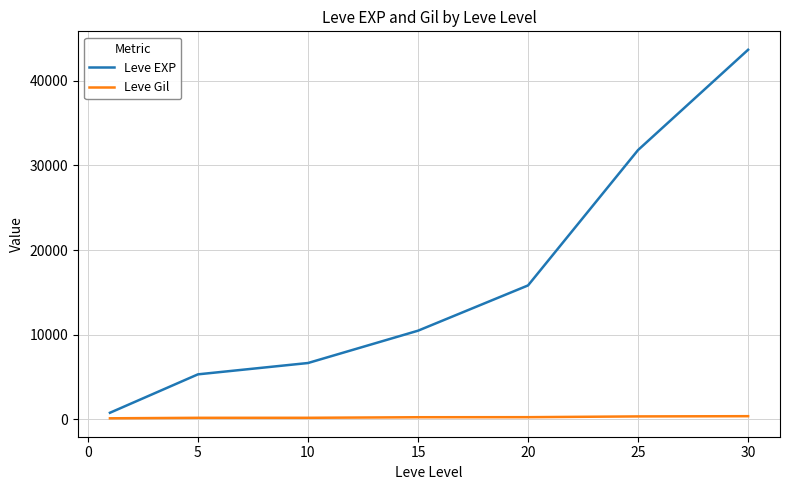

True or false: Leve EXP has more than 0 interior local peaks.

False